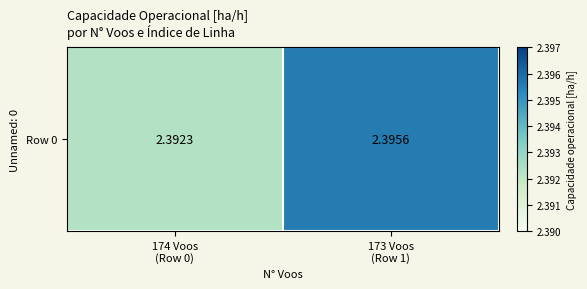

List the labels in order of value, largest first.

173 Voos
(Row 1), 174 Voos
(Row 0)